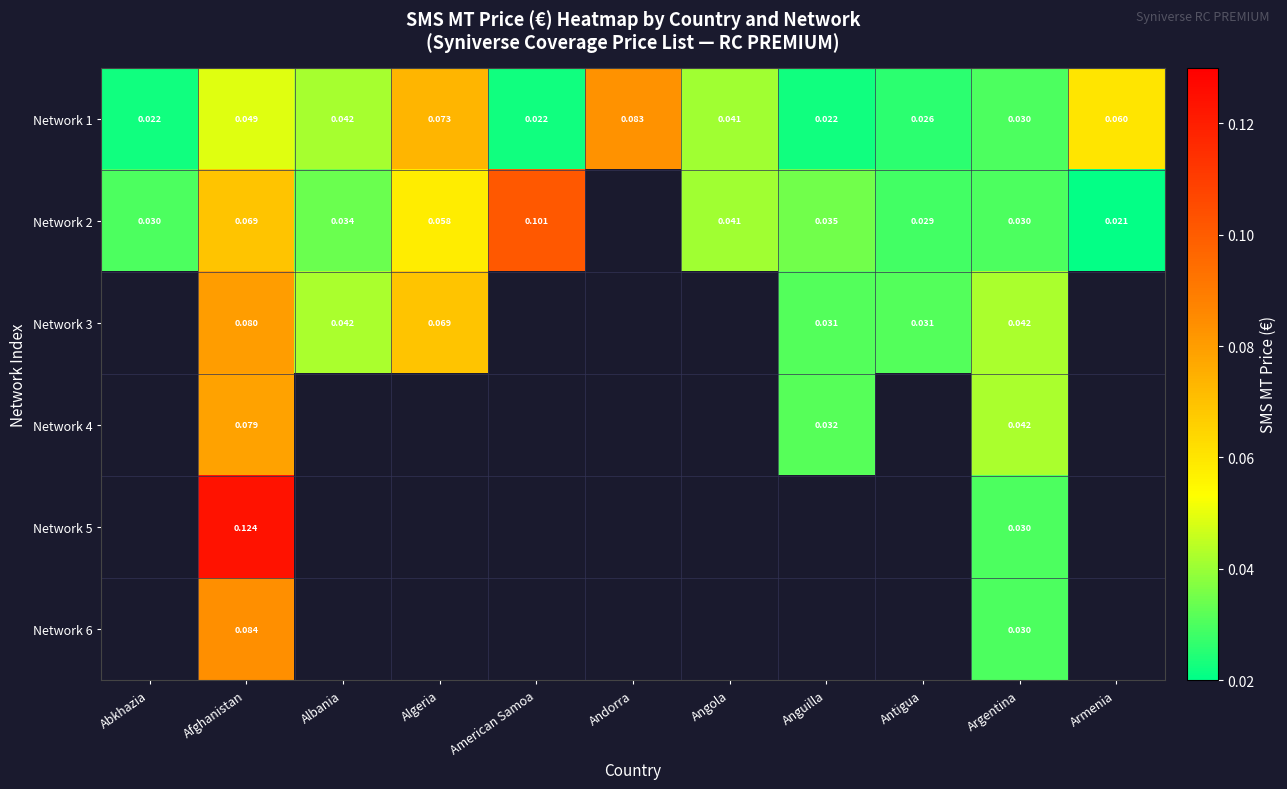

Is the value of Network 3 at Afghanistan greater than the value of Network 4 at Anguilla?

Yes